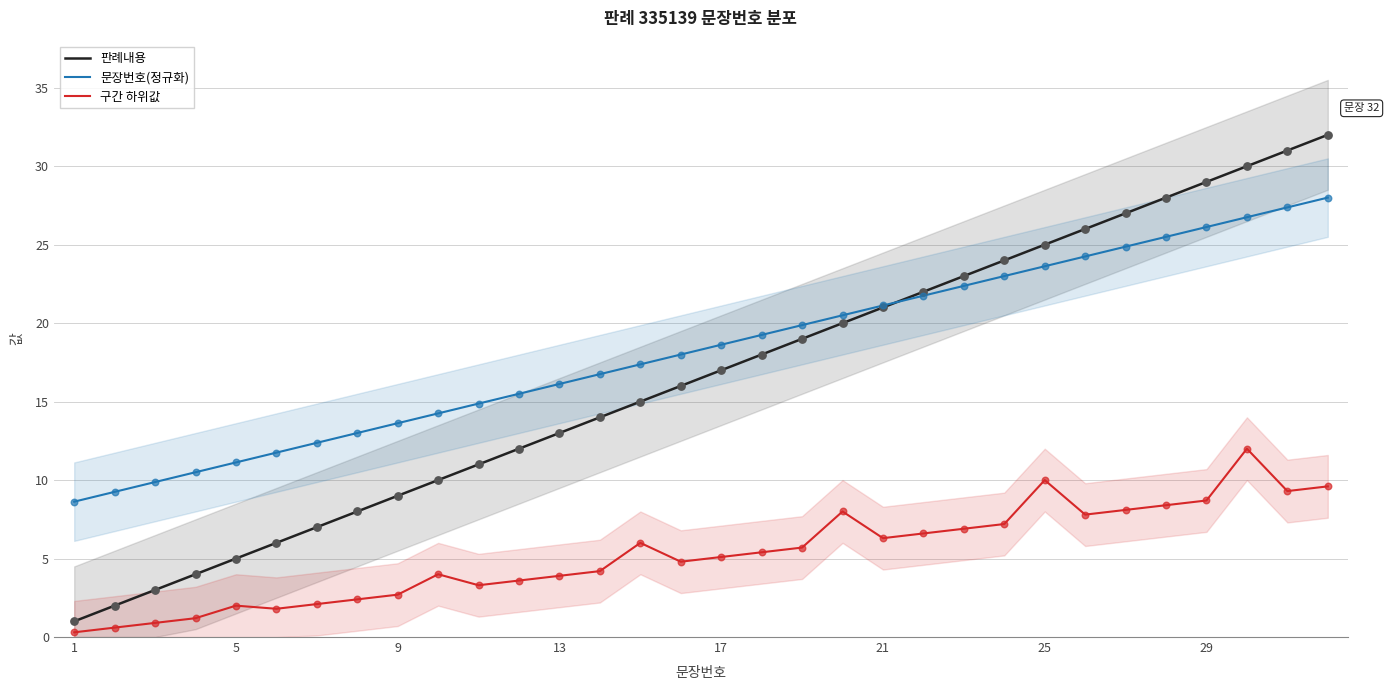

Which series has the widest spread of Y values?

판례내용